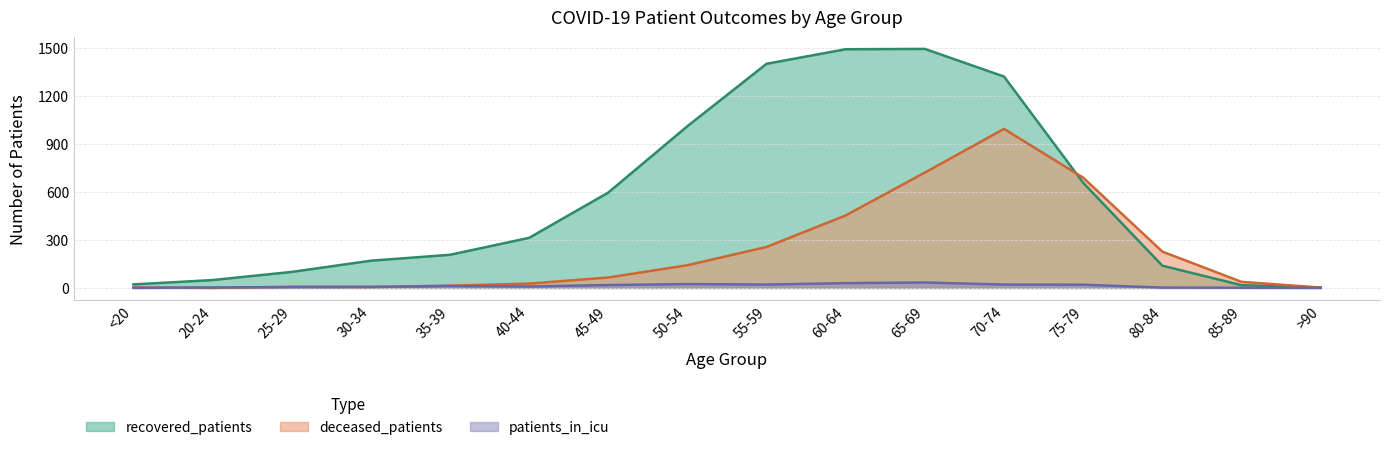

Is the value of patients_in_icu at 40-44 greater than the value of deceased_patients at >90?

Yes